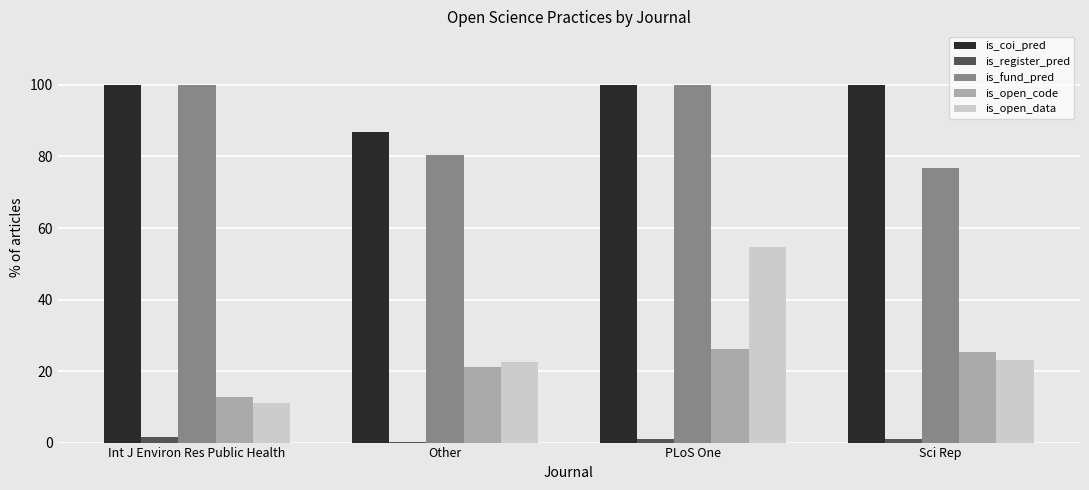

The value of is_open_data at PLoS One is 54.8. True or false?

True